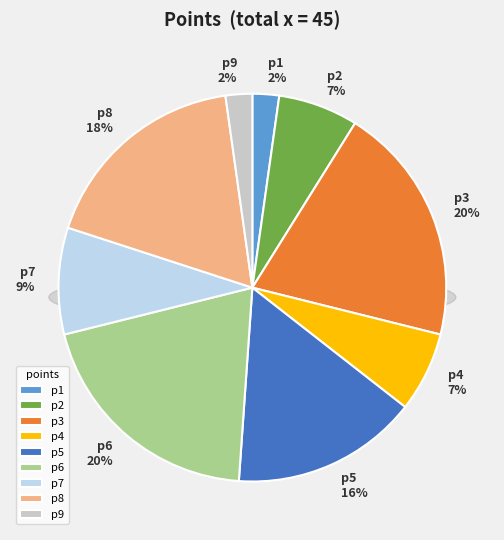

Which category has the biggest portion of the pie?

p3